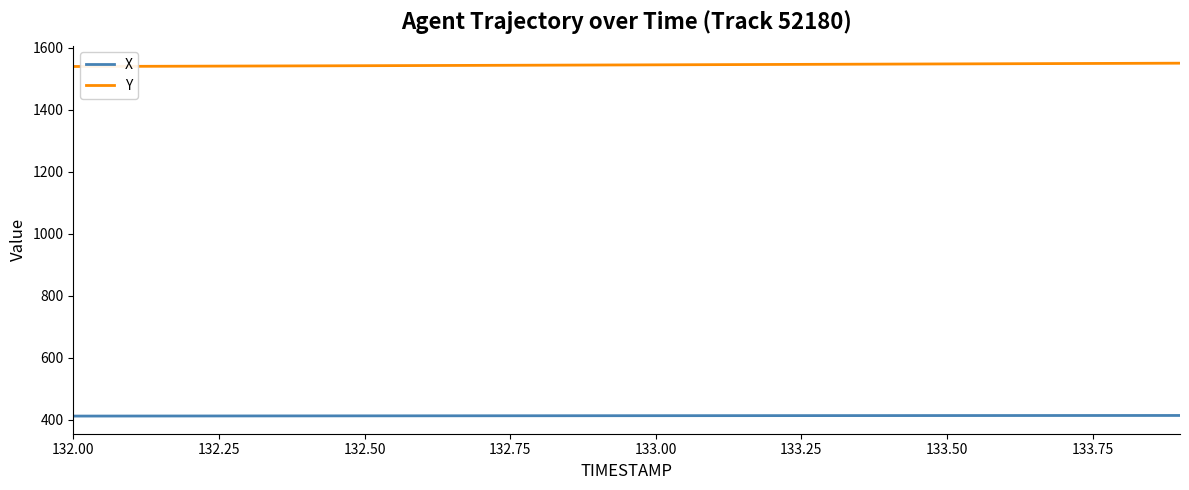

List the series in order of their overall mean, highest first.

Y, X